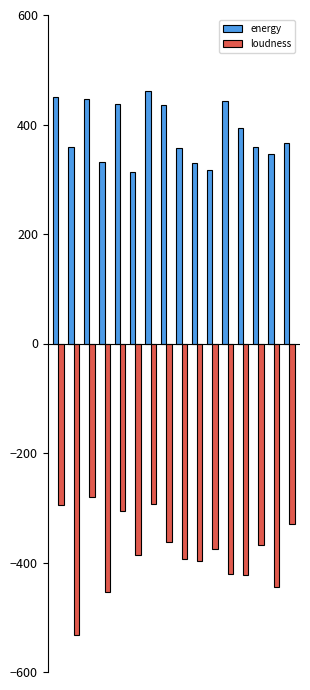

What is the difference between the maximum and minimum values in the loudness series?

251.7